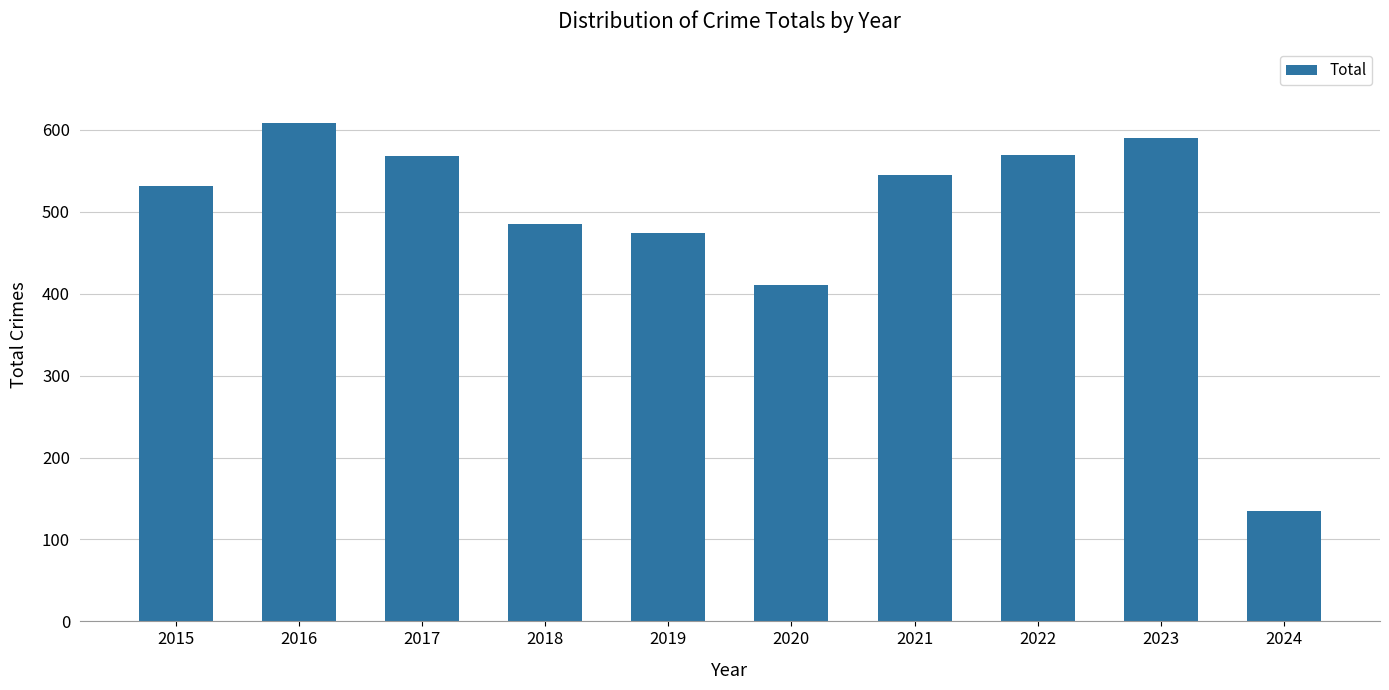

What is the difference between the second highest and minimum values?

455